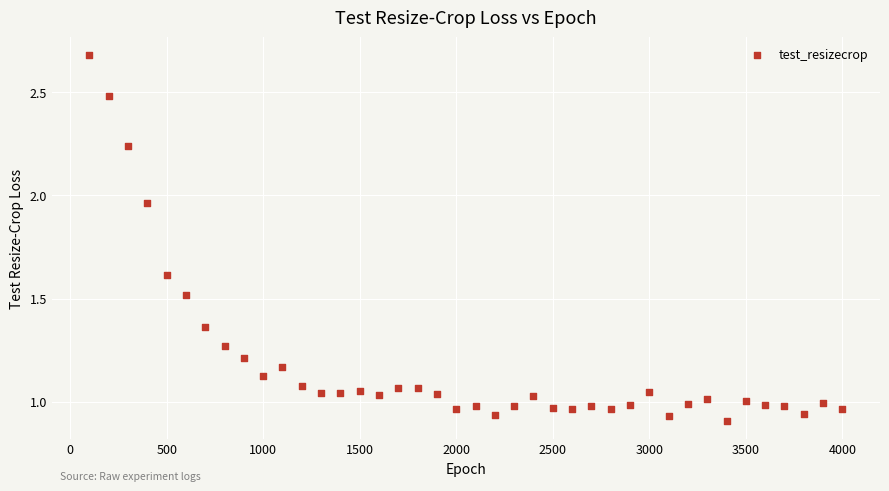

What is the range of X values (max minus min)?

3900.0